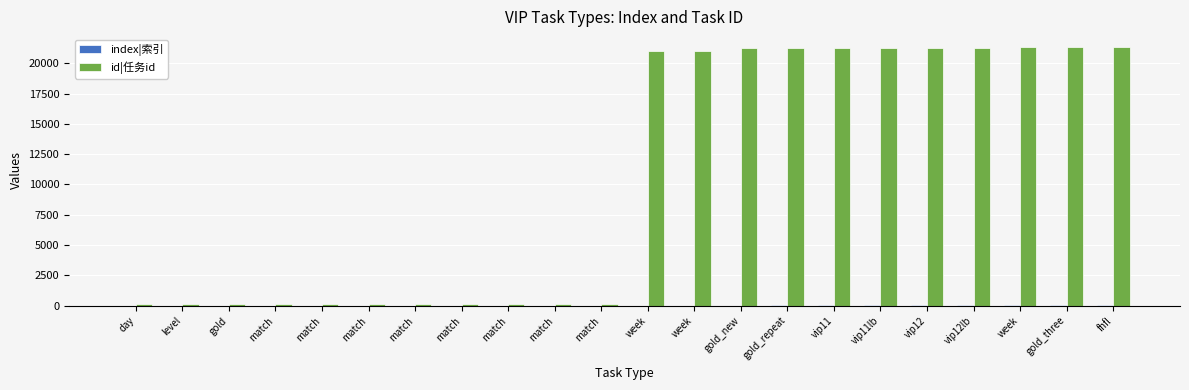

How many distinct data groups are displayed?

2